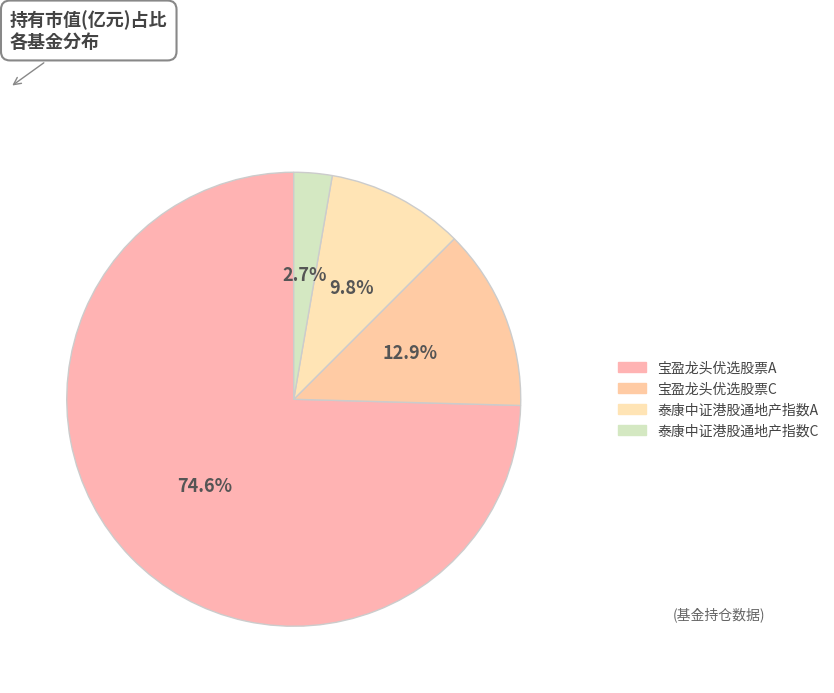

To the nearest percent, what is the difference between the largest and smallest slice percentages?

72%